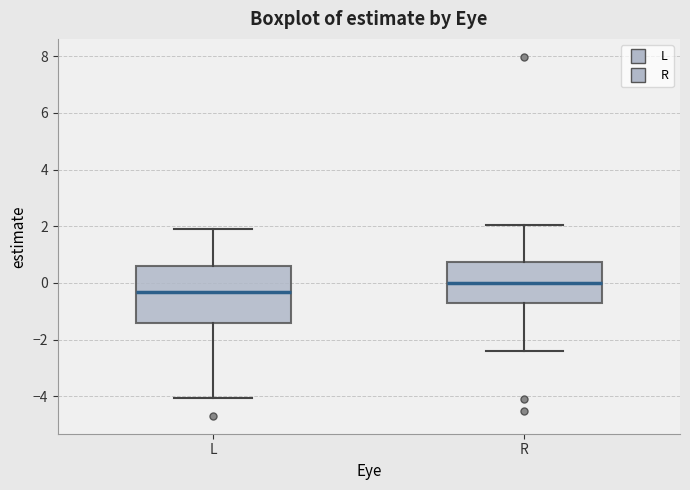

Which box's median line is the highest?

R